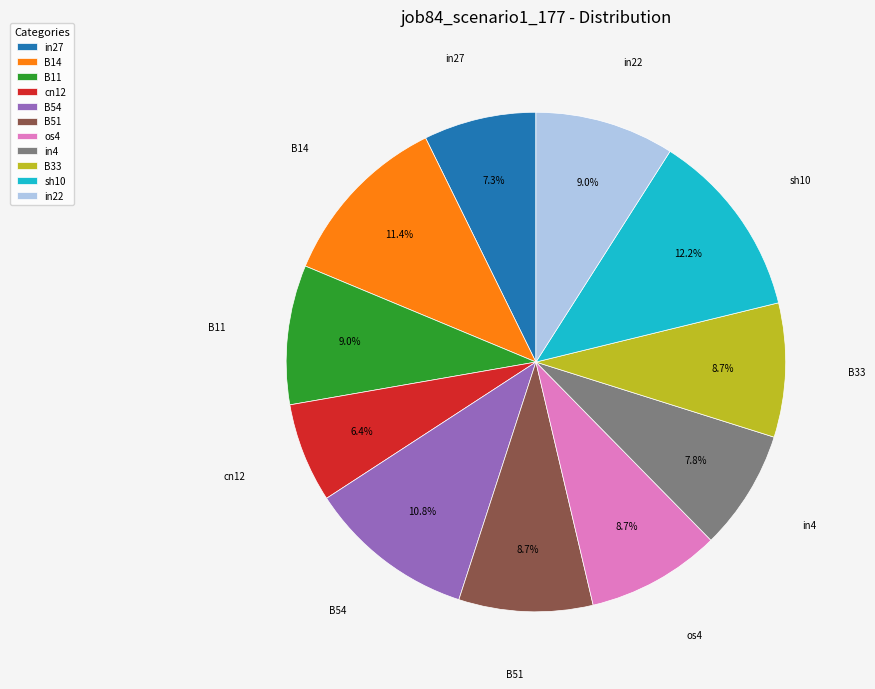

To the nearest percent, what is the difference between the in22 and in4 slice percentages?

1%